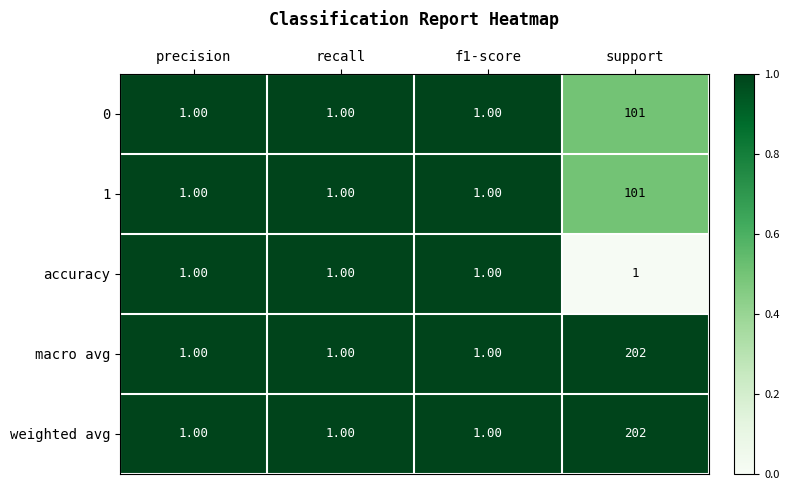

What is the sum of all weighted avg values?

205